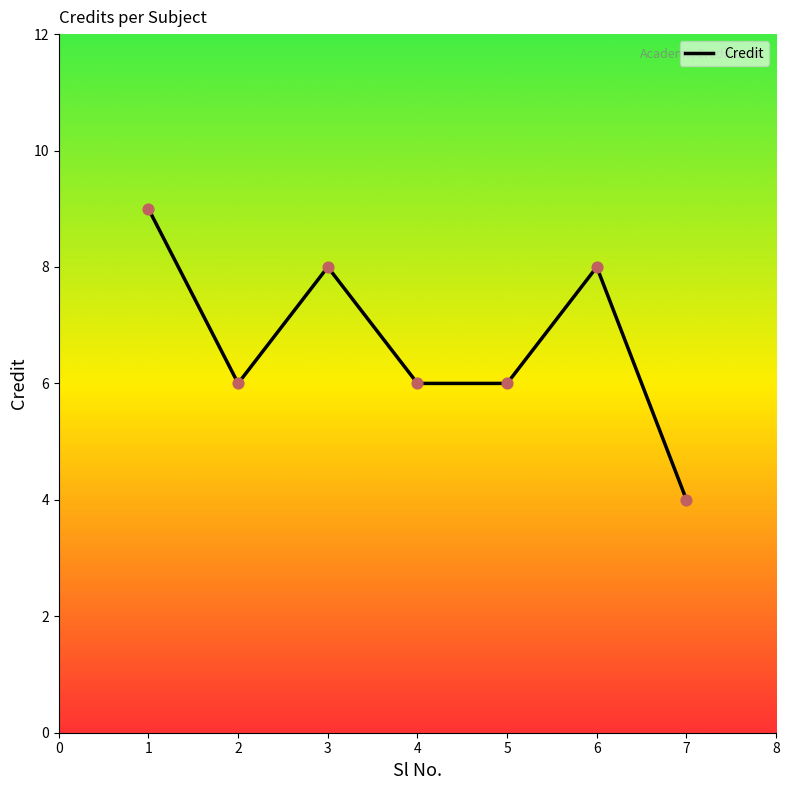

Approximately how many times larger is the value at 1 compared to 5?

1.5